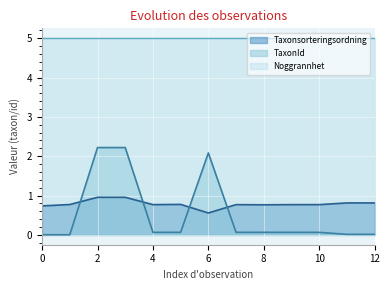

What is the approximate value of Taxonsorteringsordning at 6?

0.6